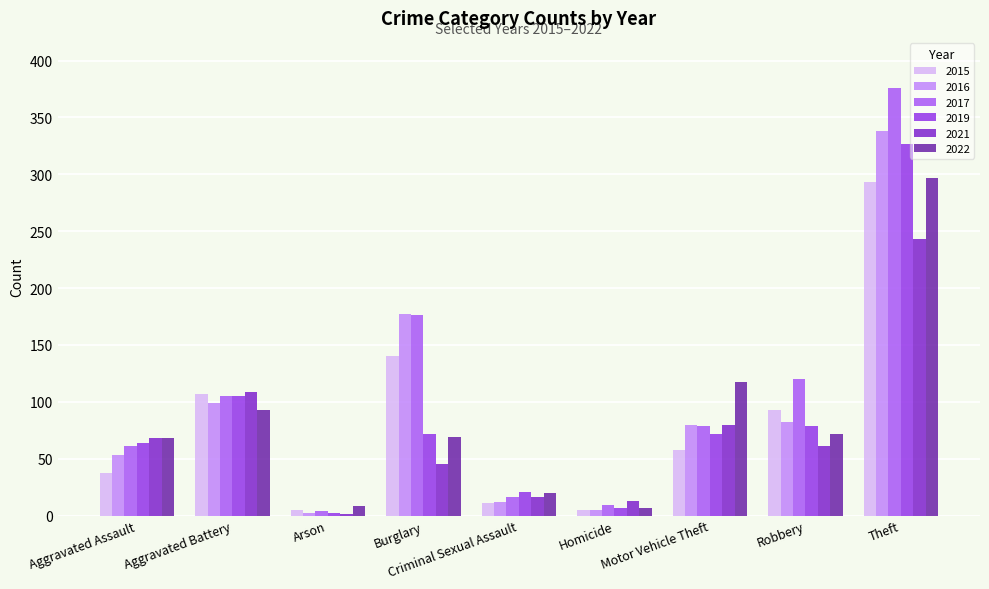

What position from the left is Arson?

3